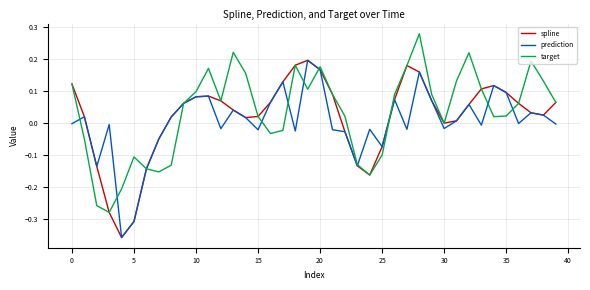

What is the sum of all spline values?

0.7